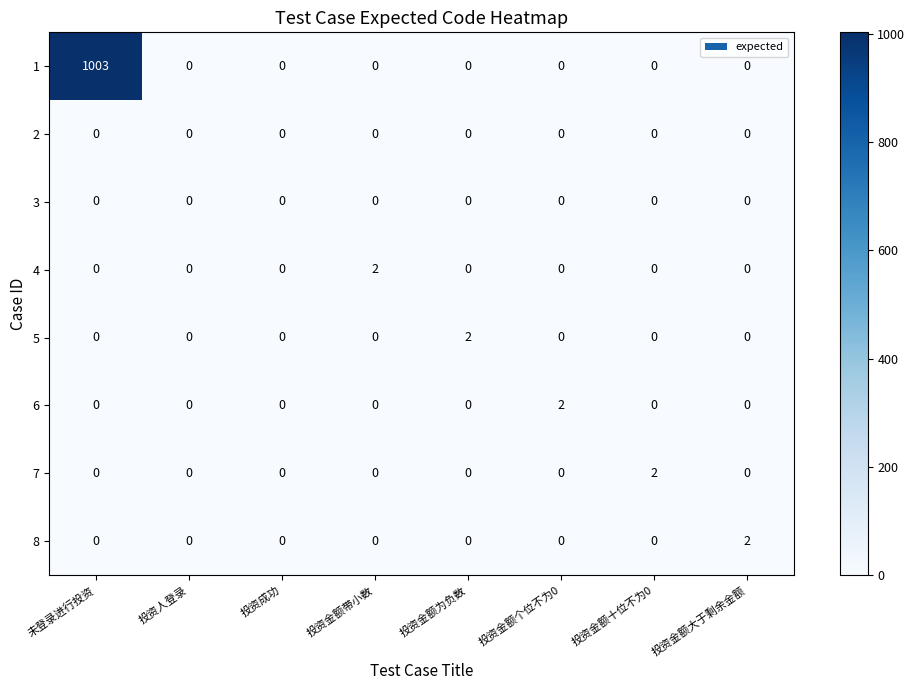

At which category is the sum across all series the highest?

未登录进行投资